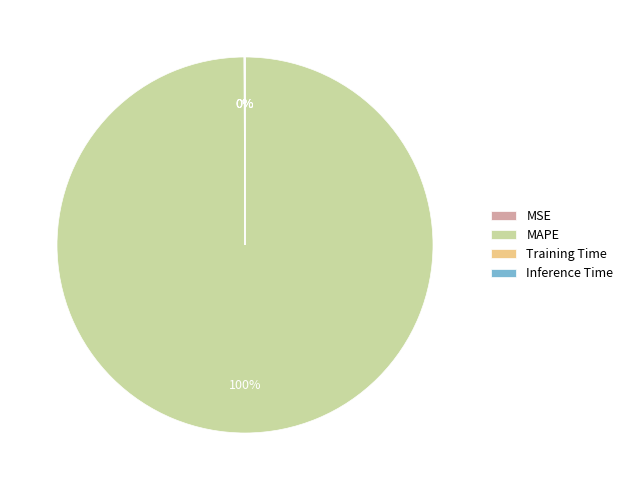

What percentage is the MAPE slice, to the nearest percent?

100%